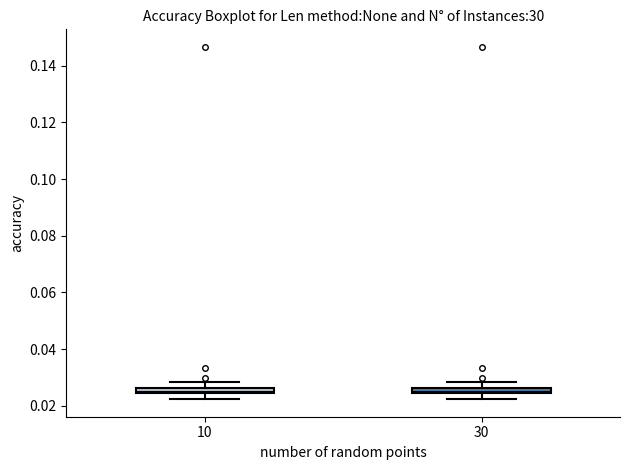

Where is the upper edge of the box at x = 30 on the y-axis? The values are not printed on the chart, so give them approximately, as read against the axis.

0.026